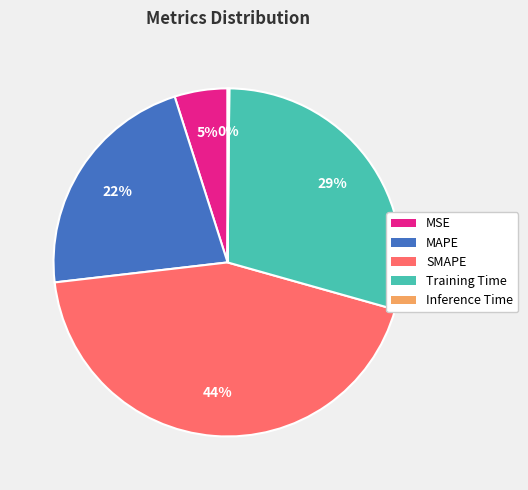

Between Training Time and MAPE, which is larger?

Training Time